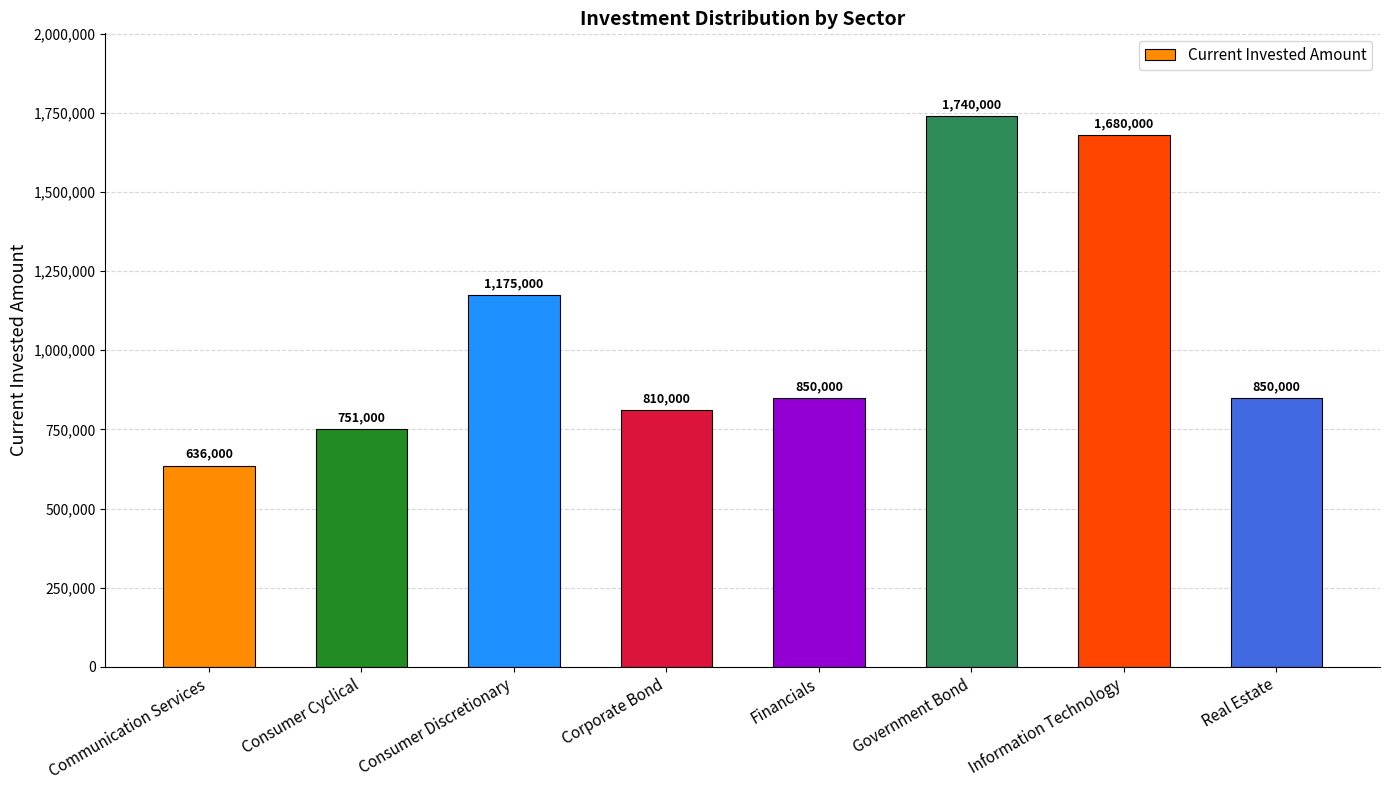

What is the change in value from Consumer Cyclical to Information Technology?

+929000